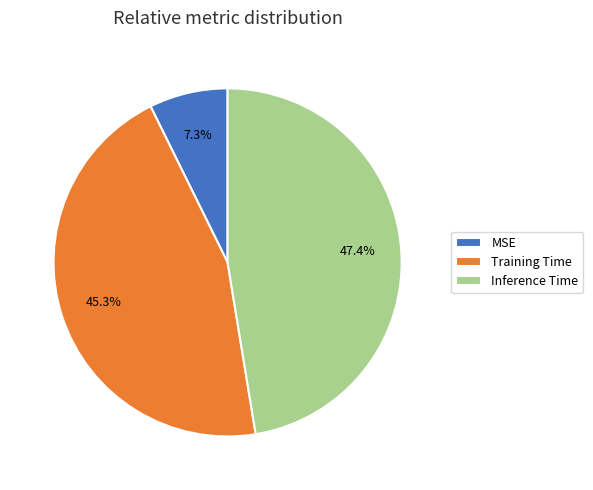

To the nearest percent, what is the difference between the Inference Time and MSE slice percentages?

40%